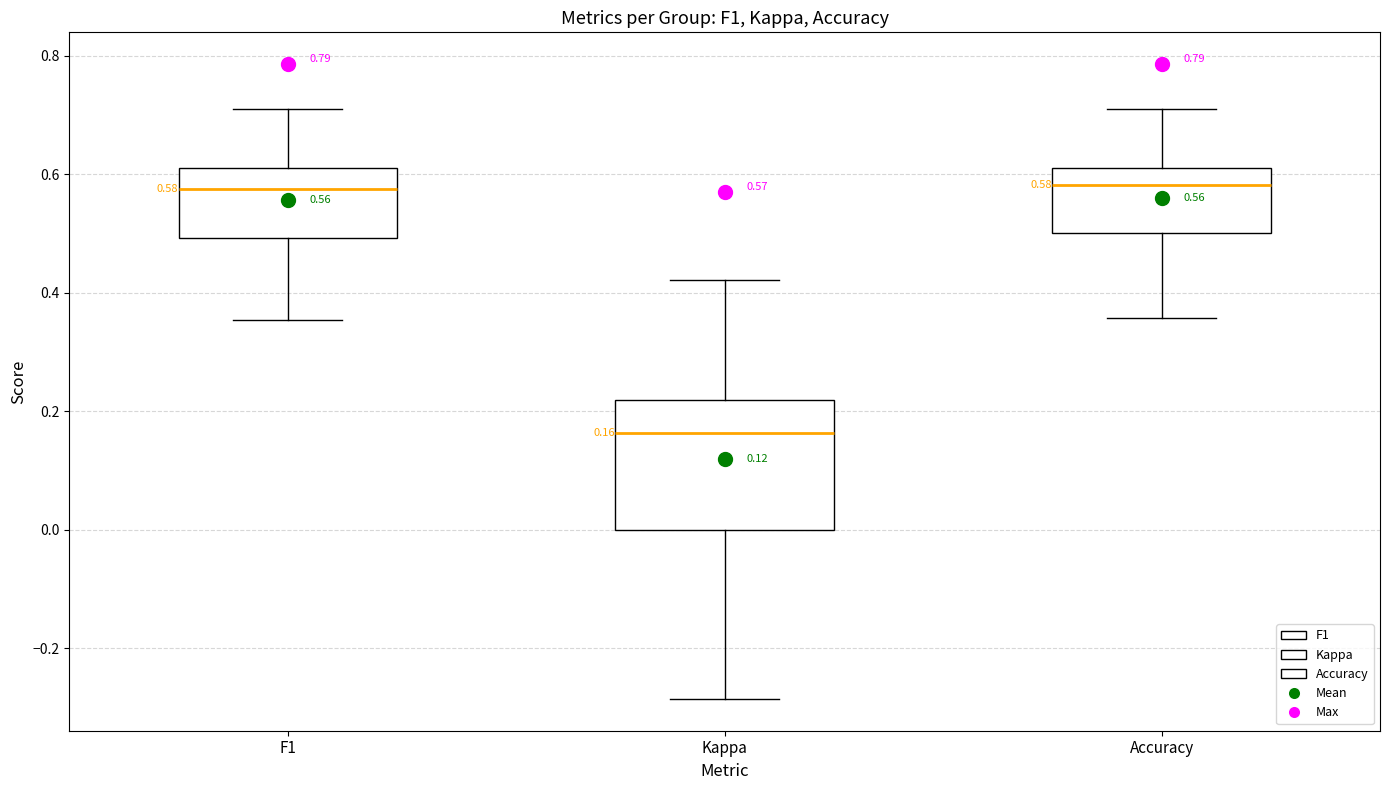

Which box's median line is the lowest?

Kappa